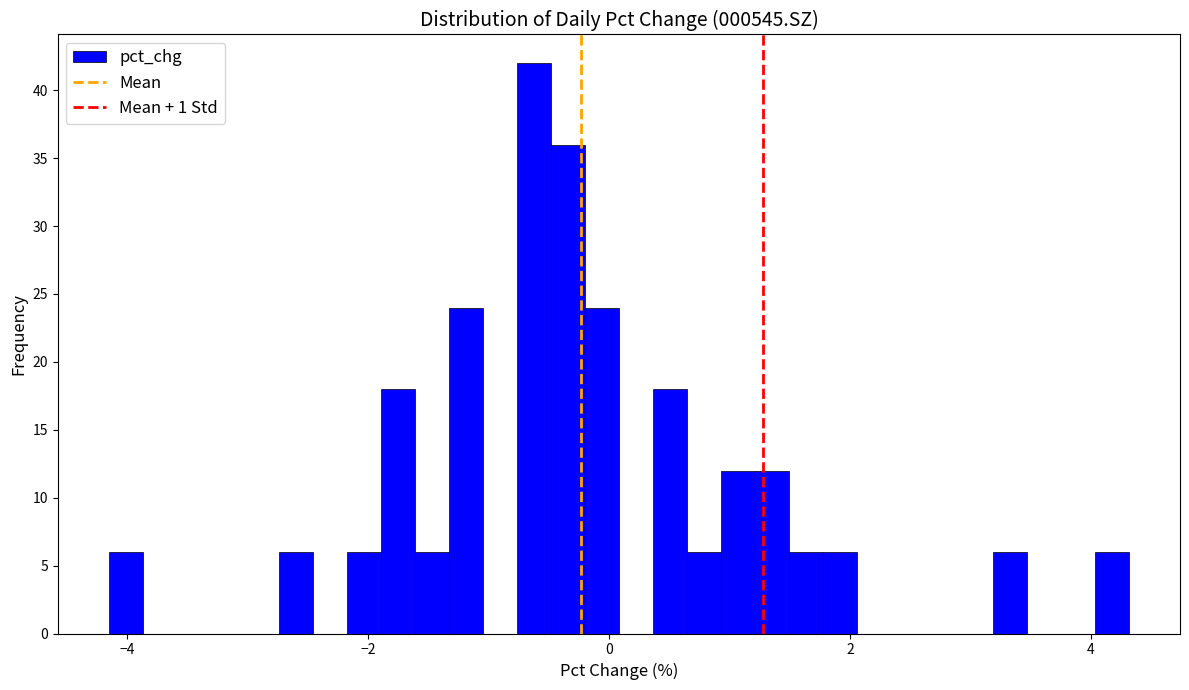

Around what value on the x-axis is the tallest bar? Give the approximate position of its centre, as read against the axis.

-0.6